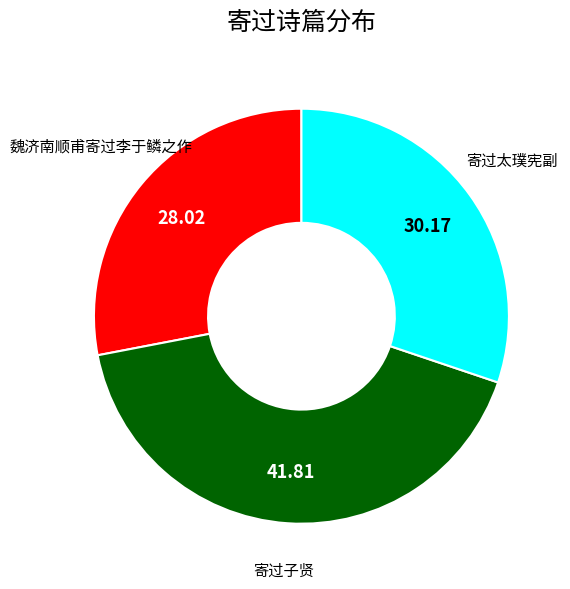

Is there a majority slice in this chart?

No